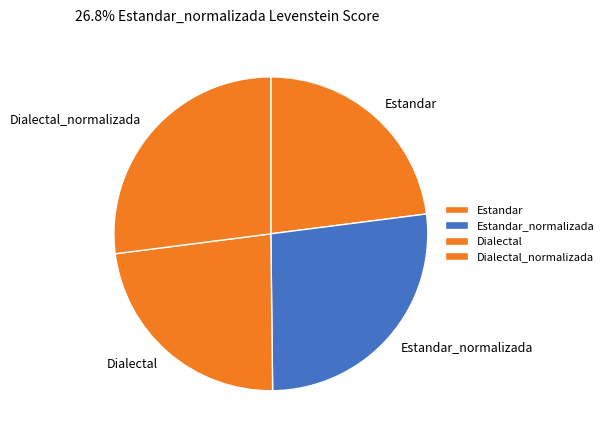

How many segments does this pie chart have?

4